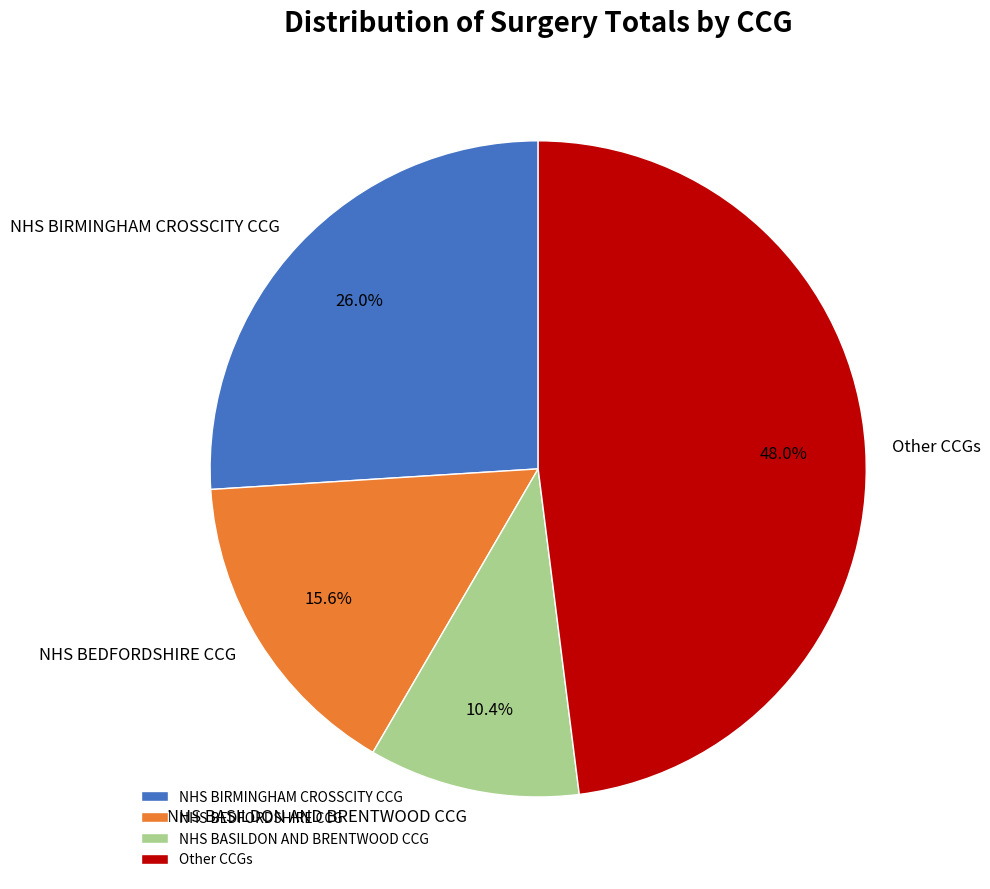

Combined, do NHS BIRMINGHAM CROSSCITY CCG and NHS BASILDON AND BRENTWOOD CCG account for over 50%?

No